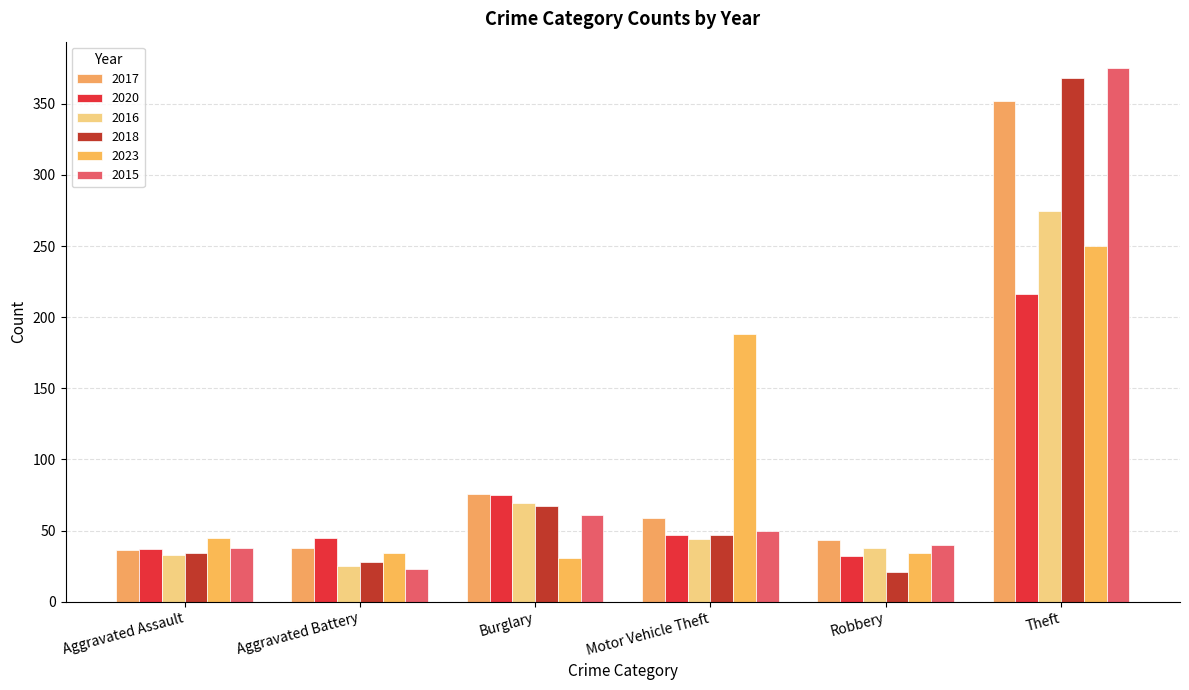

Which series has the largest total across all categories?

2017